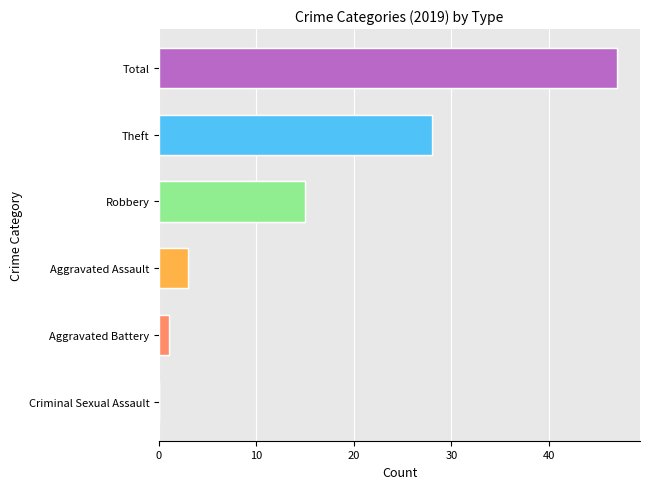

How many bars are there in each group?

6